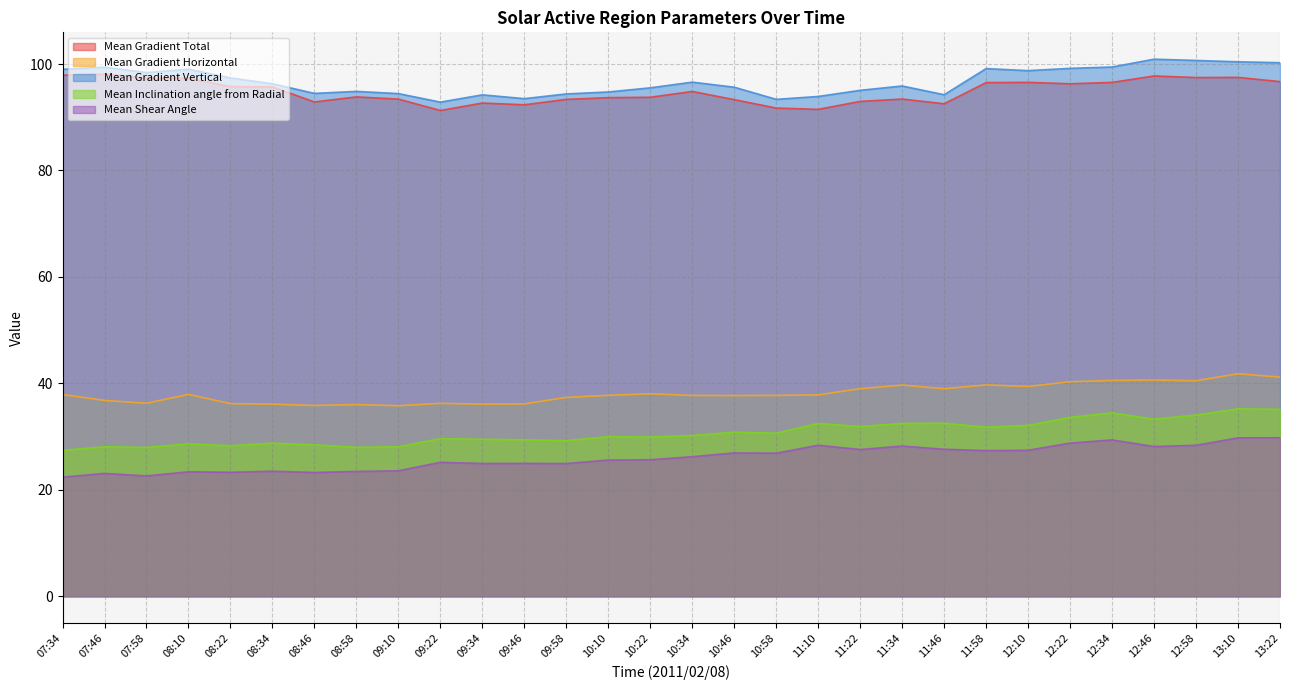

What are all the series names shown in the legend?

Mean Gradient Total, Mean Gradient Horizontal, Mean Gradient Vertical, Mean Inclination angle from Radial, Mean Shear Angle